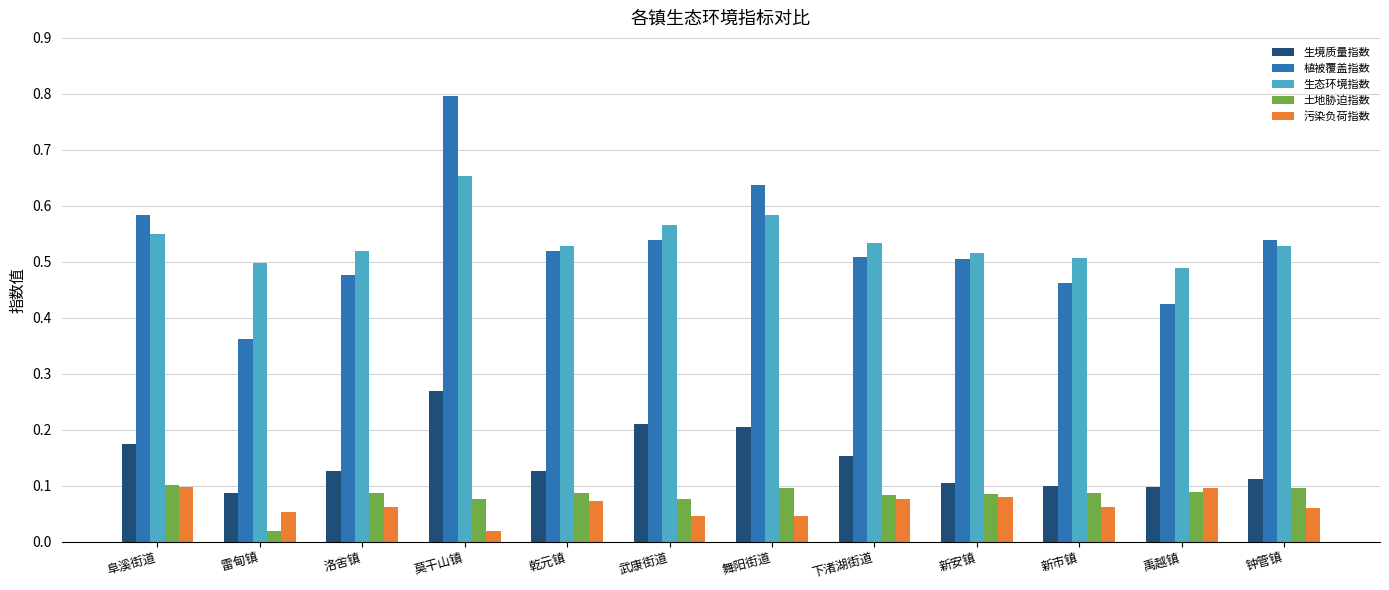

What is the sum of all 土地胁迫指数 values?

1.0